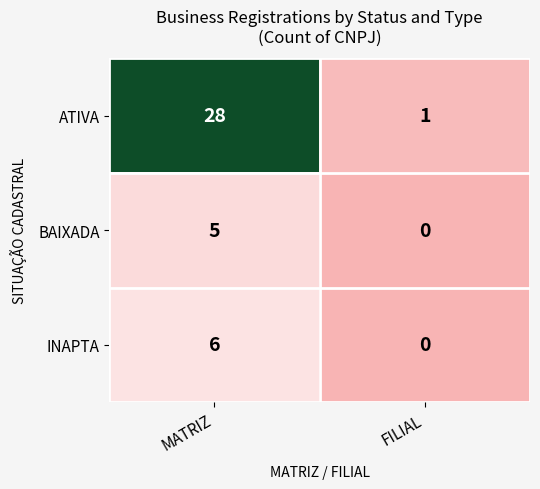

Is the value of ATIVA at MATRIZ greater than the value of INAPTA at FILIAL?

Yes